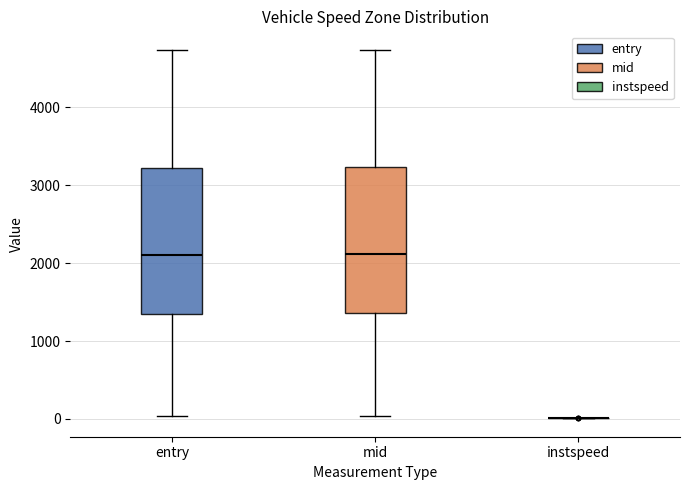

Reading left to right, read every box against the y-axis: the position of its median line, the range the box covers, and the ends of its whiskers. The values are not printed on the chart, so give them approximately, as read against the axis.

entry: median 2100, box 1300 to 3200, whiskers 0 to 4700
mid: median 2100, box 1400 to 3200, whiskers 0 to 4700
instspeed: box collapsed to a line at 0, whiskers 0 to 0